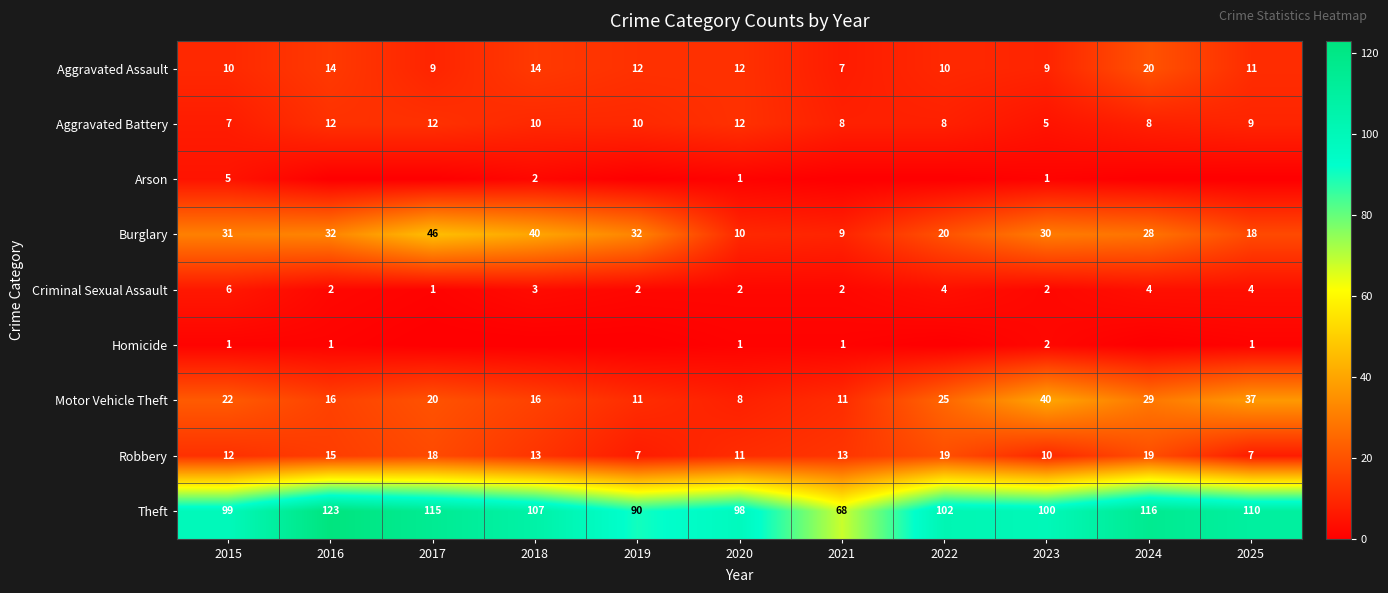

Where does the Aggravated Assault series first go above 11?

2016